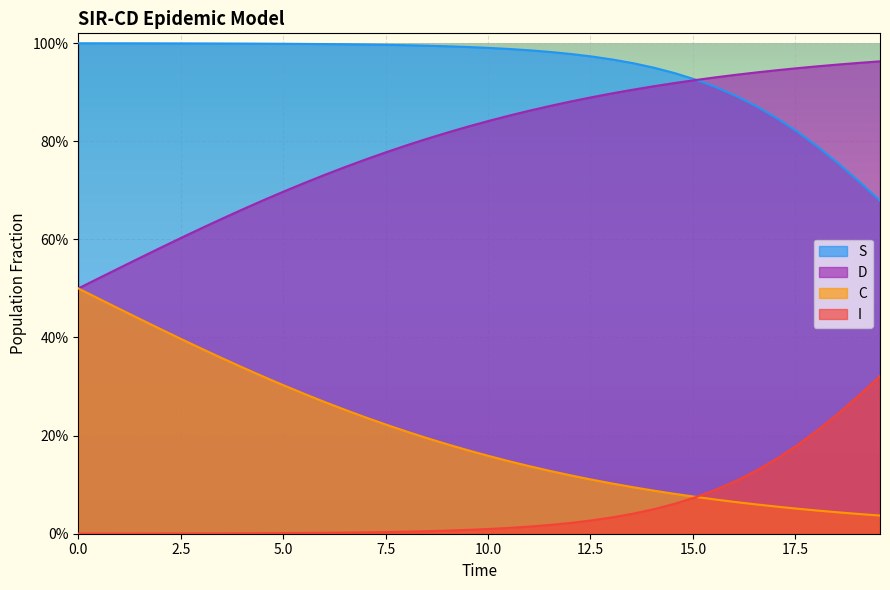

What is the average value of the S series?

0.9